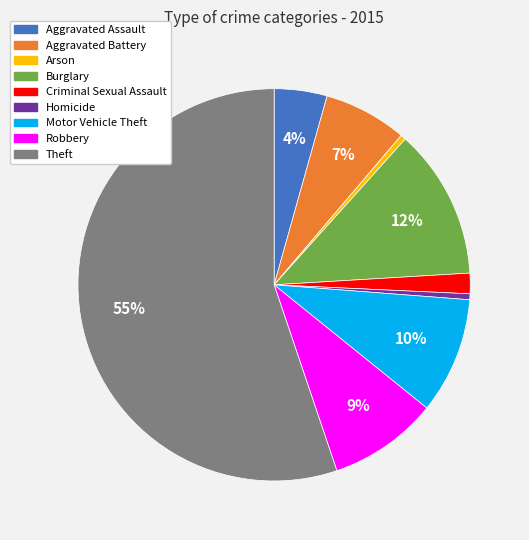

Is the sum of Criminal Sexual Assault and Motor Vehicle Theft greater than half?

No